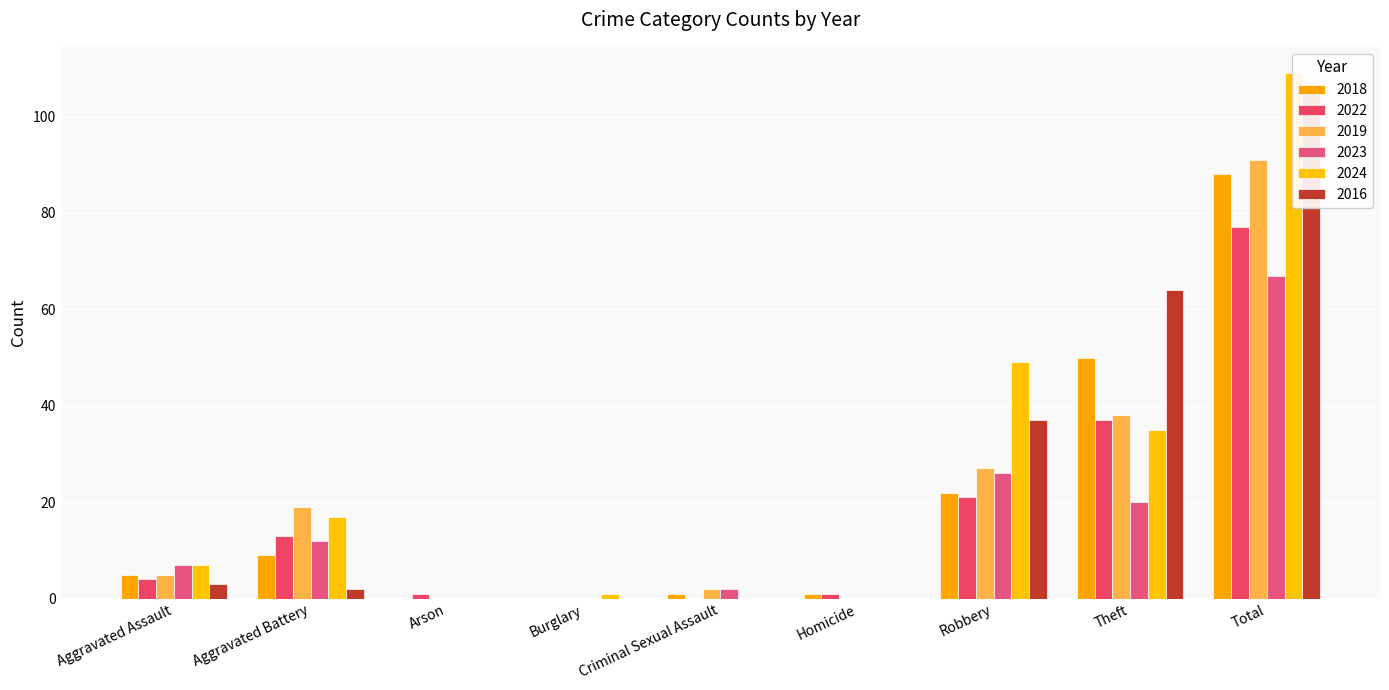

How many values in the 2019 series exceed 5?

4